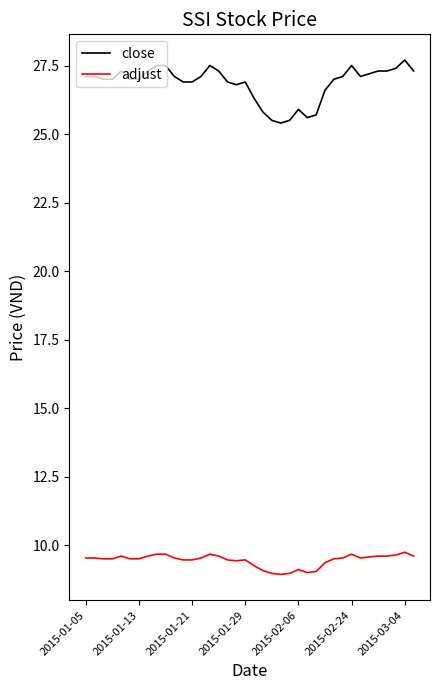

Which series has the largest range (max minus min)?

close